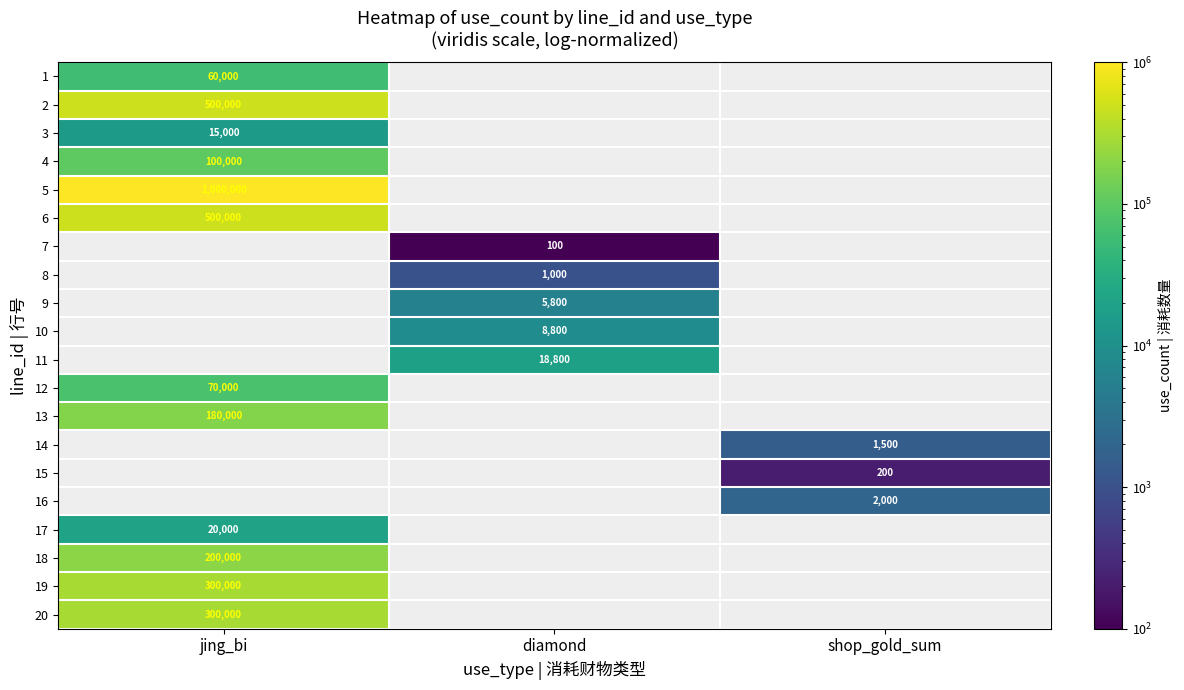

The value of 18 at jing_bi is 200000. True or false?

True